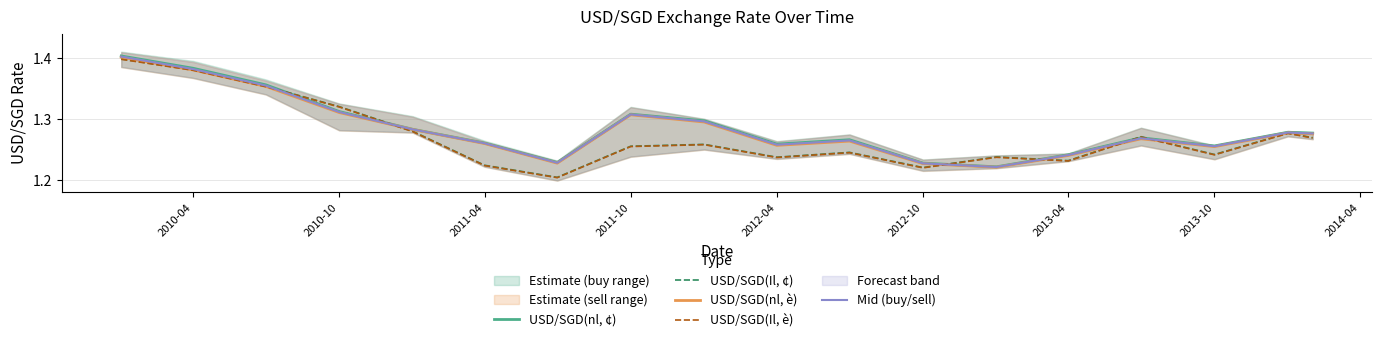

True or false: USD/SGD(nl, è) and USD/SGD(Il, è) intersect in this chart.

True